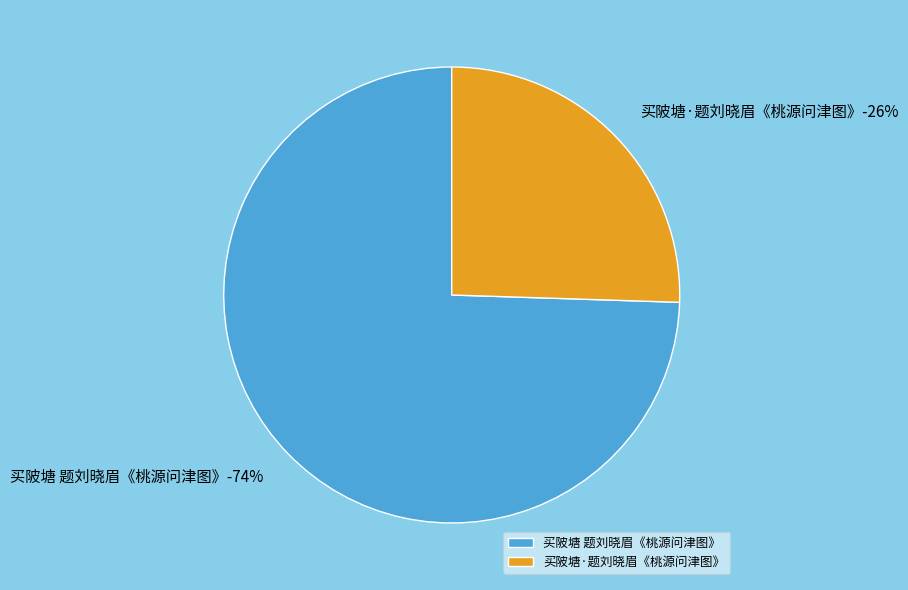

How many segments does this pie chart have?

2